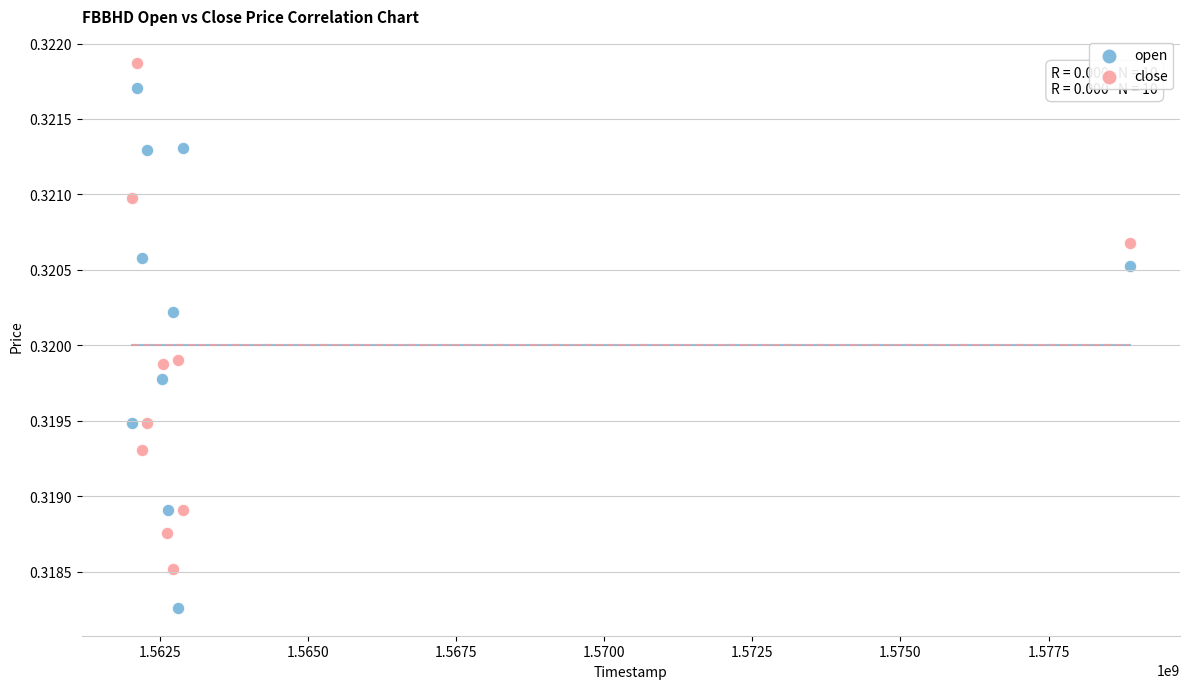

Which series contains the lowest Y value?

open